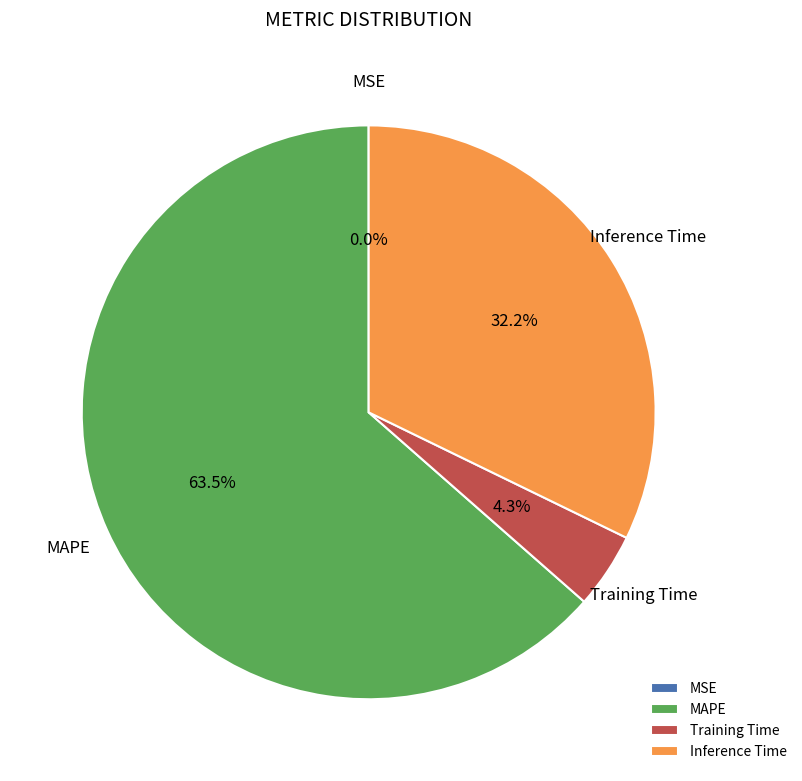

To the nearest percent, what percentage of the pie is Inference Time?

32%